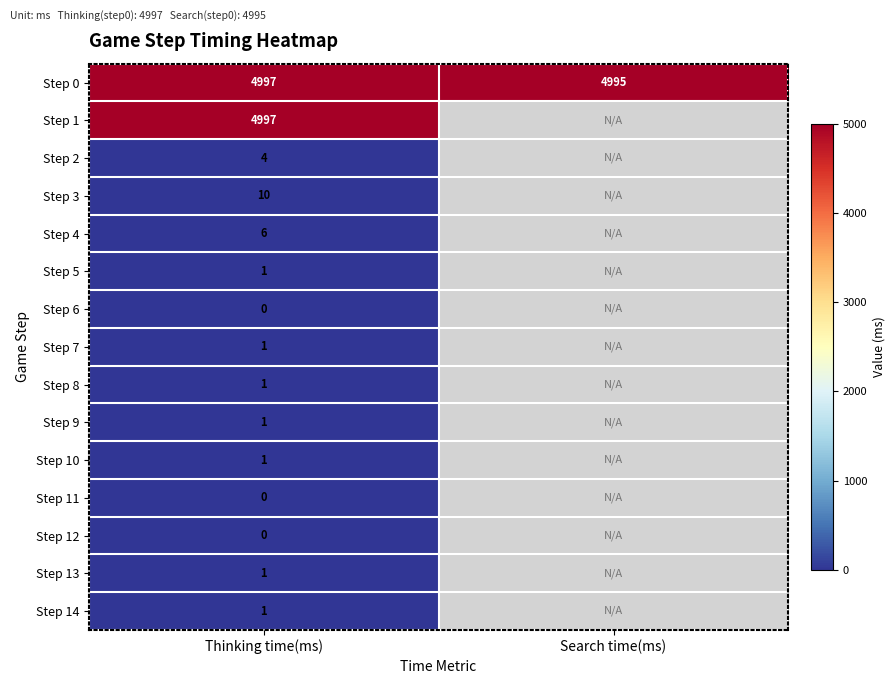

What is the total value across all series at Thinking time(ms)?

10021